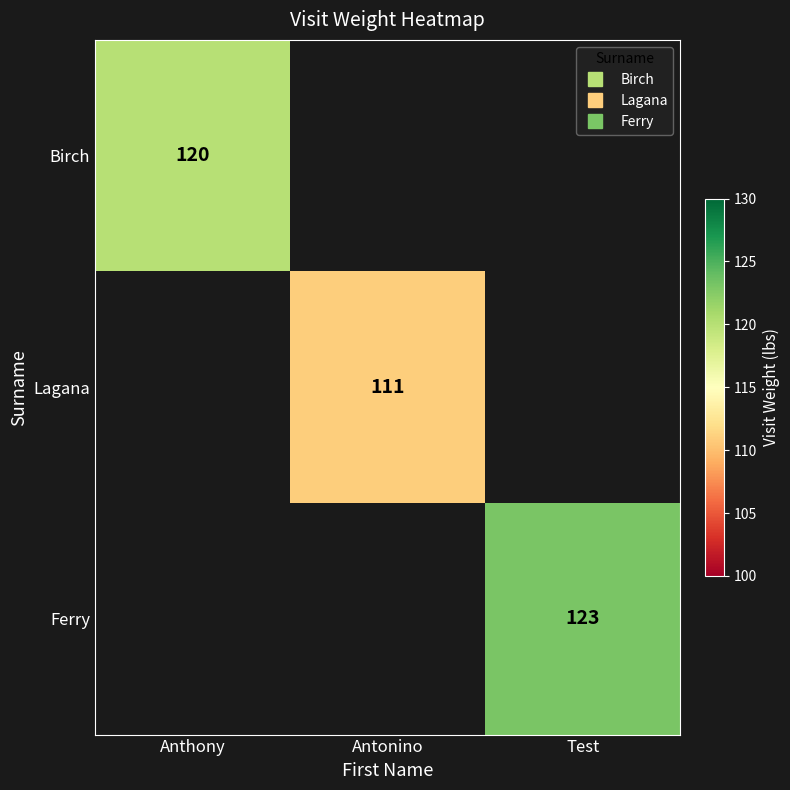

What is the maximum value shown in the chart?

123.0